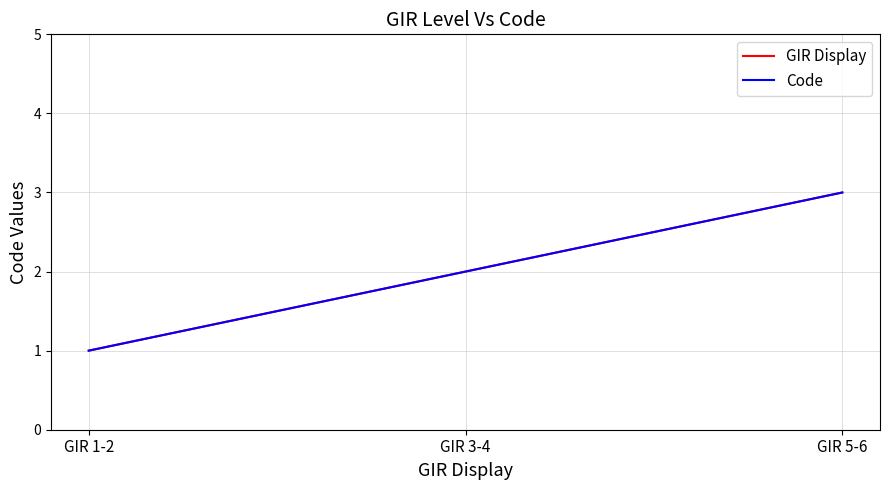

Is it true that GIR Display equals 1 at GIR 1-2?

True